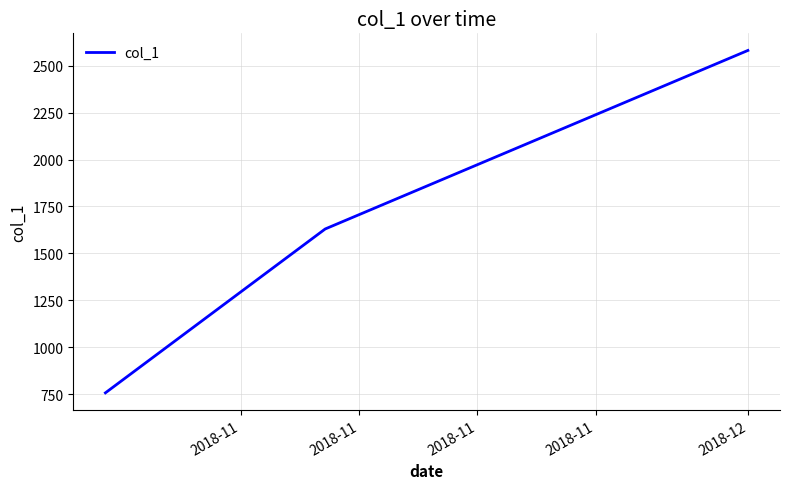

What is the difference between the maximum and minimum values?

1825.4